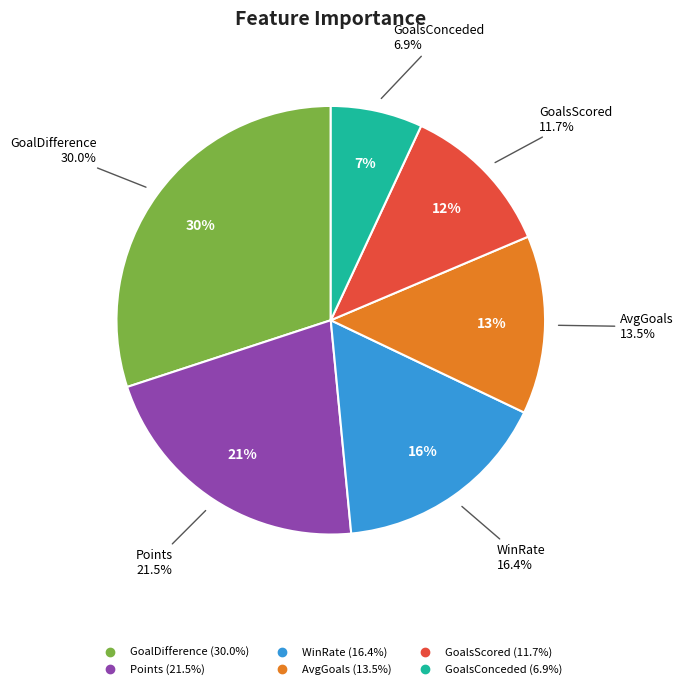

Which has a higher value, GoalsScored or GoalDifference?

GoalDifference